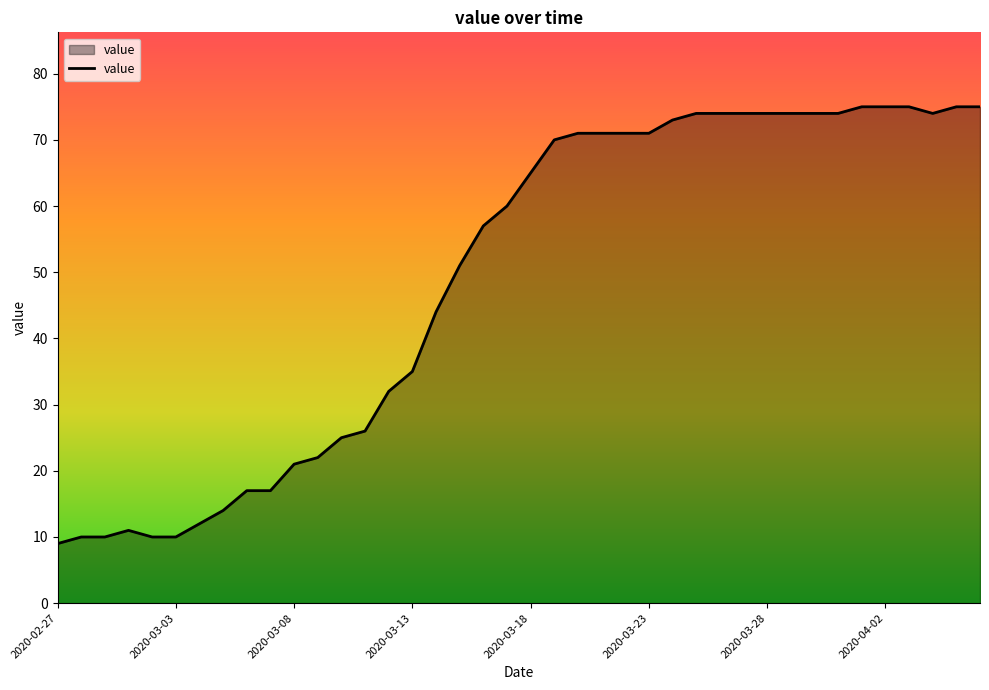

What is the greatest value displayed?

75